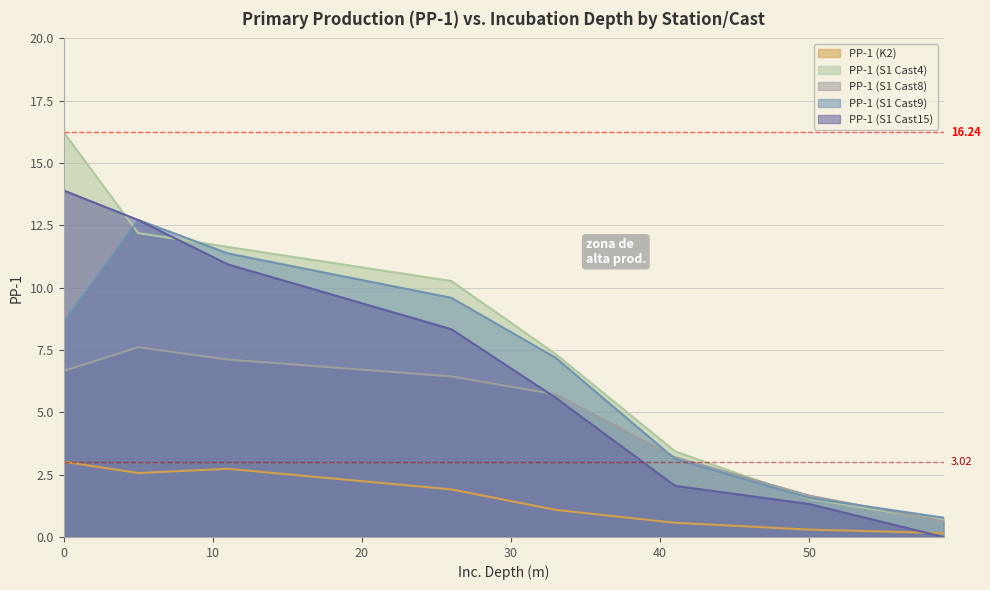

True or false: PP-1 (S1 Cast4) has a value of 6.7 at 26.

False